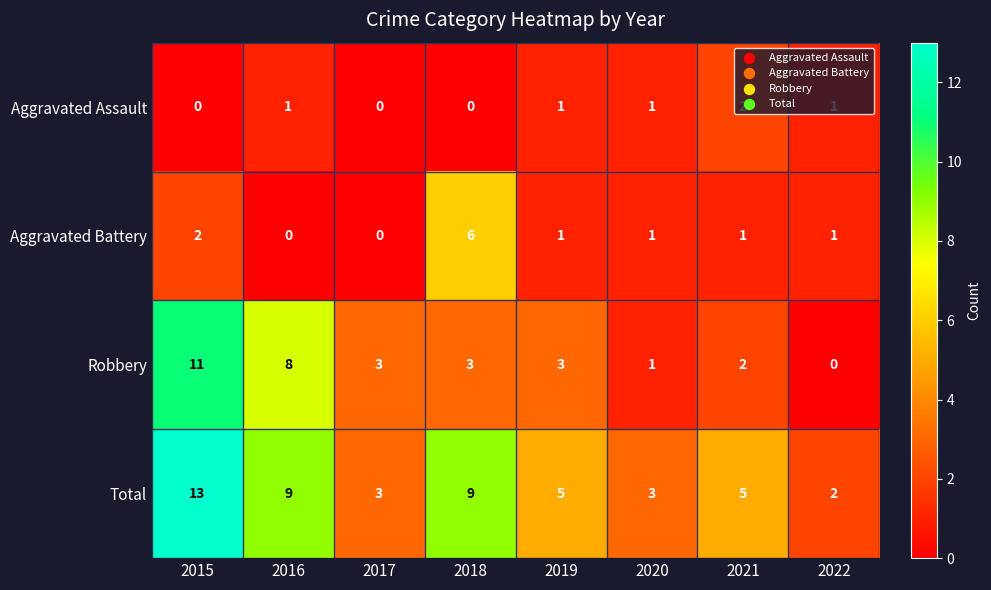

Is it true that Robbery equals 8 at 2016?

True